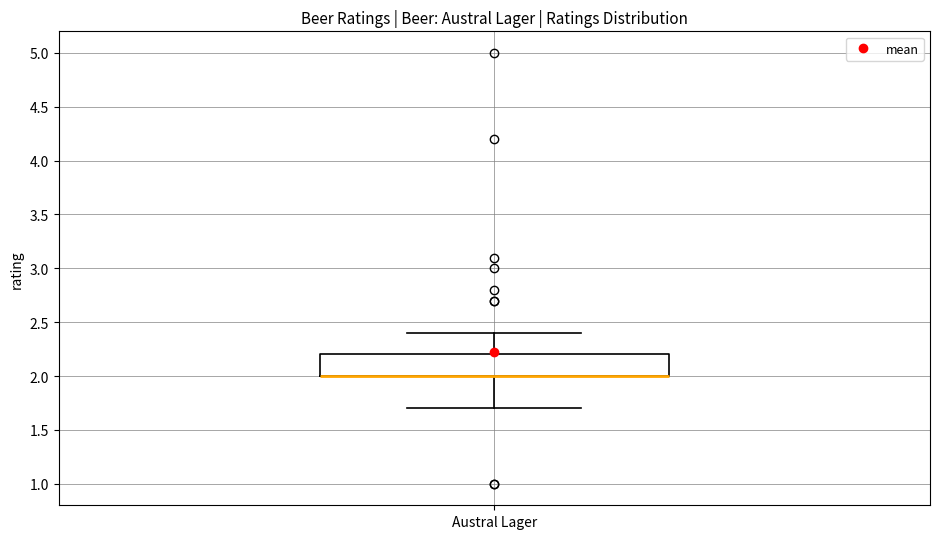

Read this box plot against the y-axis: the position of the median line, the range covered by the box, and the ends of both whiskers. The values are not printed on the chart, so give them approximately, as read against the axis.

median 2.0 (drawn on the box's lower edge), box 2.0 to 2.2, whiskers 1.7 to 2.4